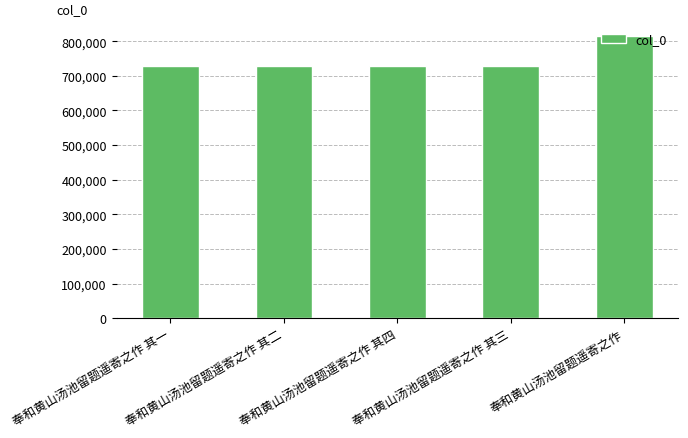

What is the minimum value shown in the chart?

727755